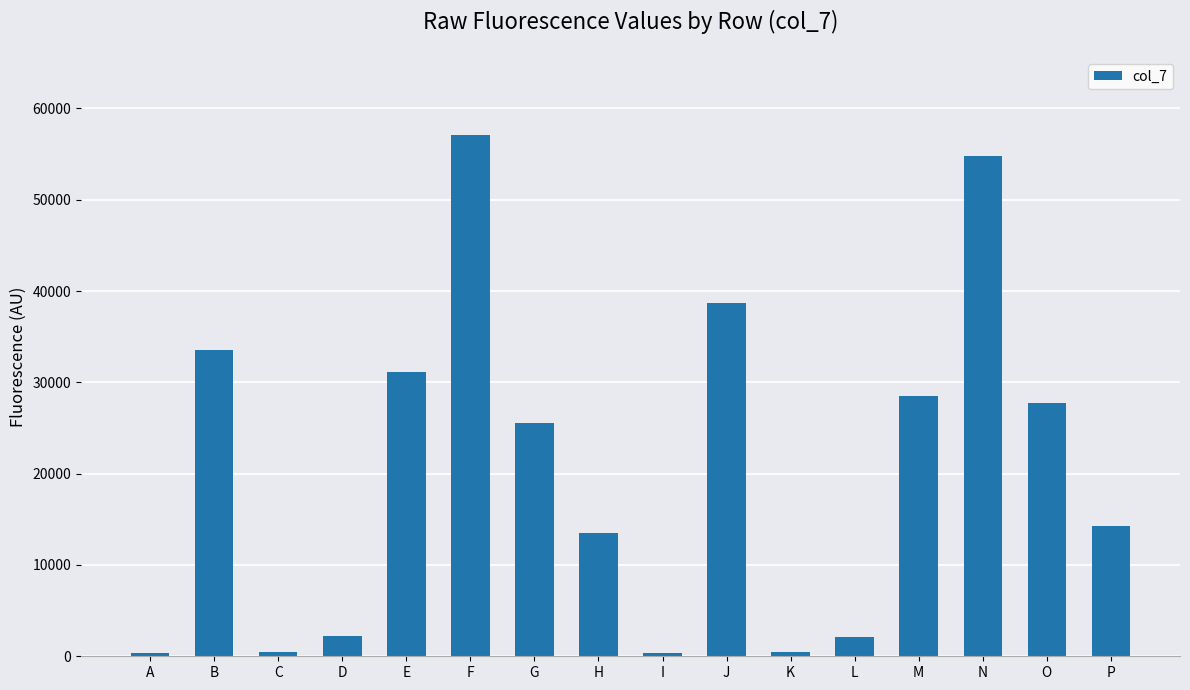

What is the change in value from B to J?

+5151